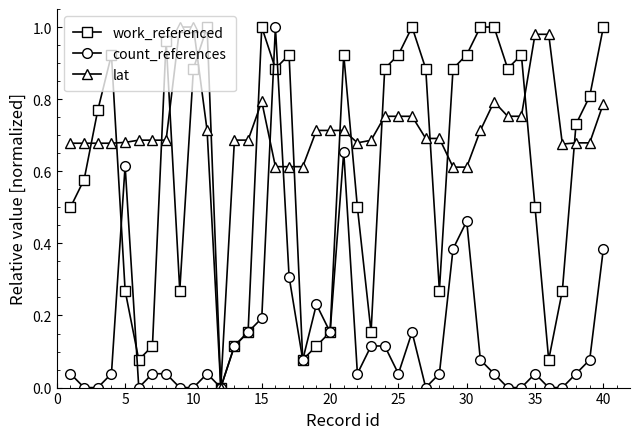

List the series in order of their overall mean, highest first.

lat, work_referenced, count_references